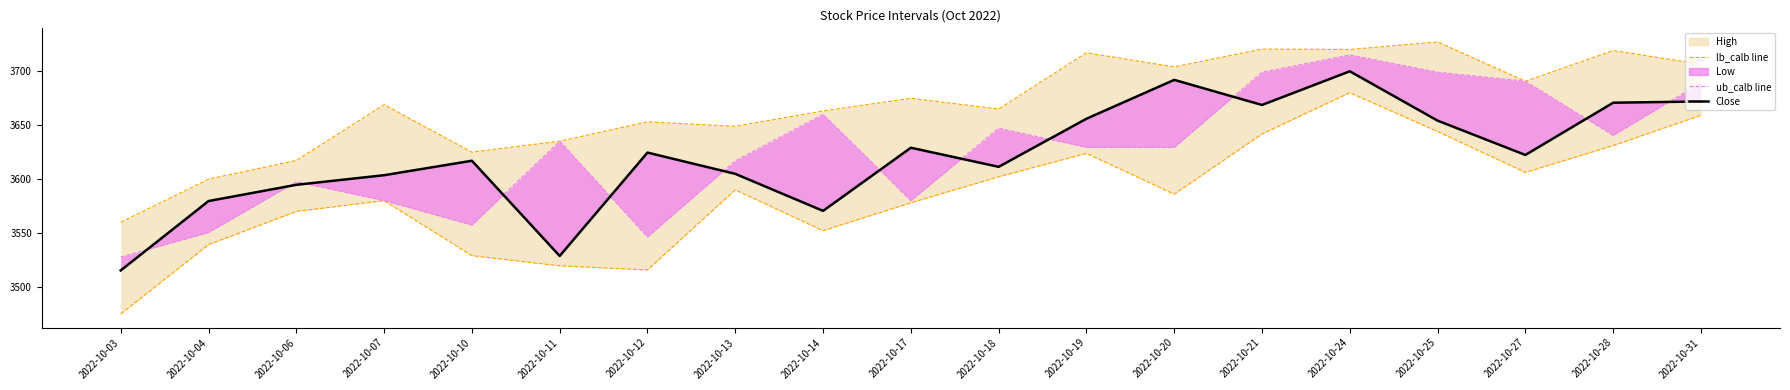

True or false: High (line) and Open (line) intersect in this chart.

False